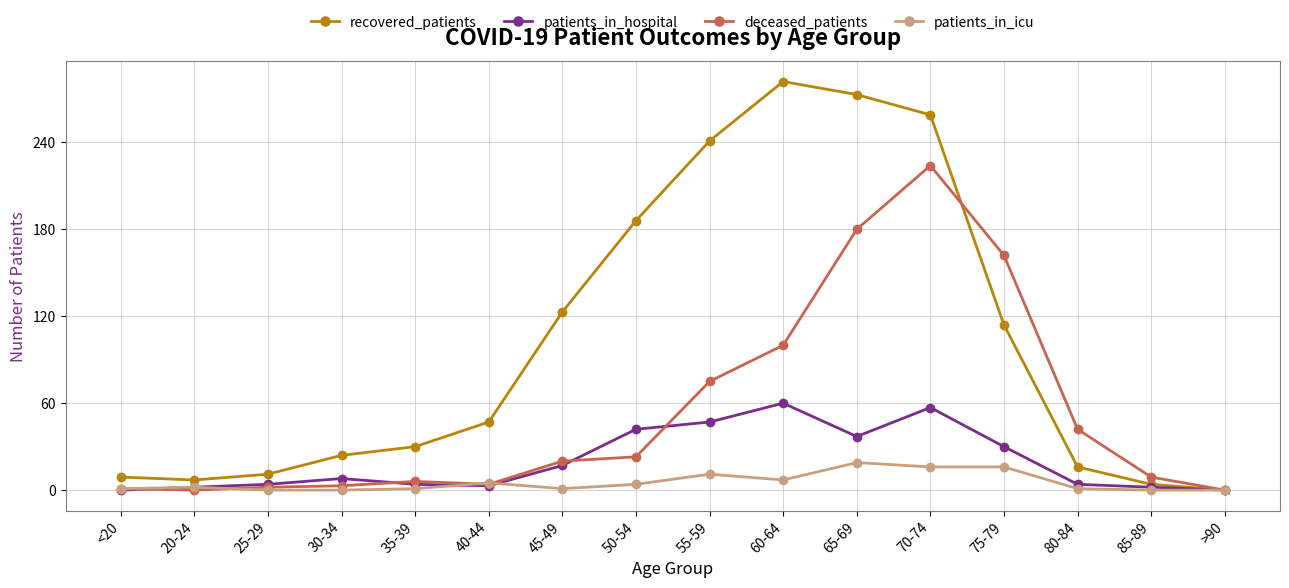

At 45-49, list the series in order from largest to smallest.

recovered_patients, deceased_patients, patients_in_hospital, patients_in_icu